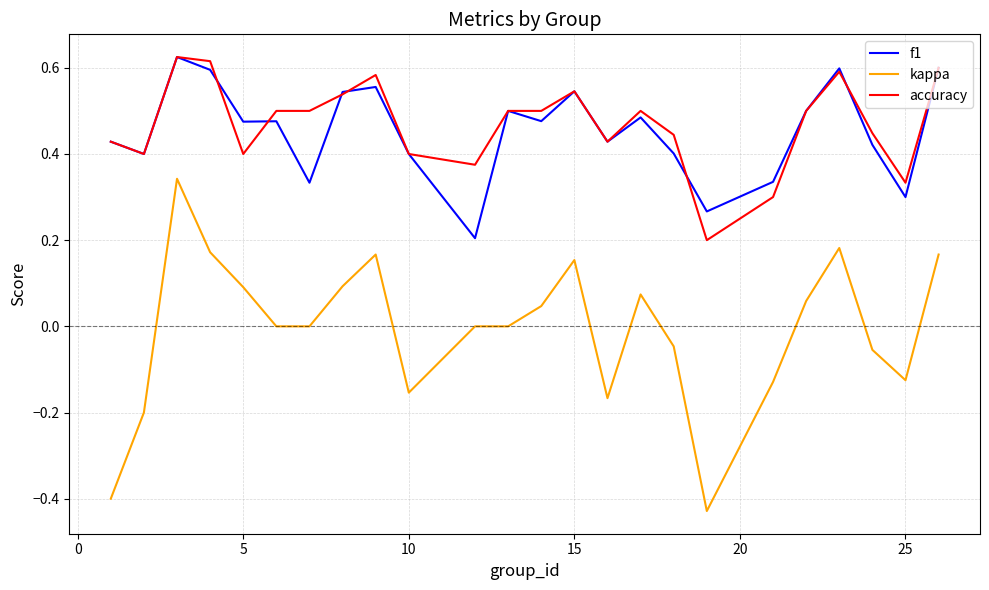

True or false: f1 and kappa cross at least once.

False